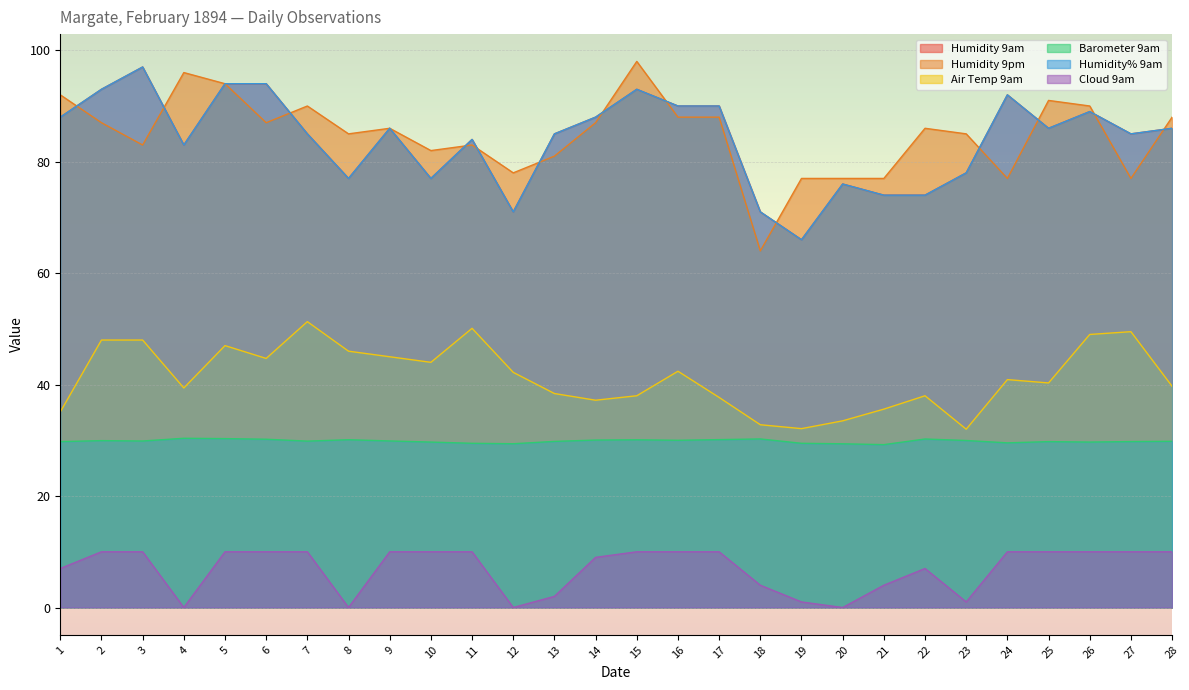

True or false: Humidity 9am and Air Temp 9am intersect in this chart.

False